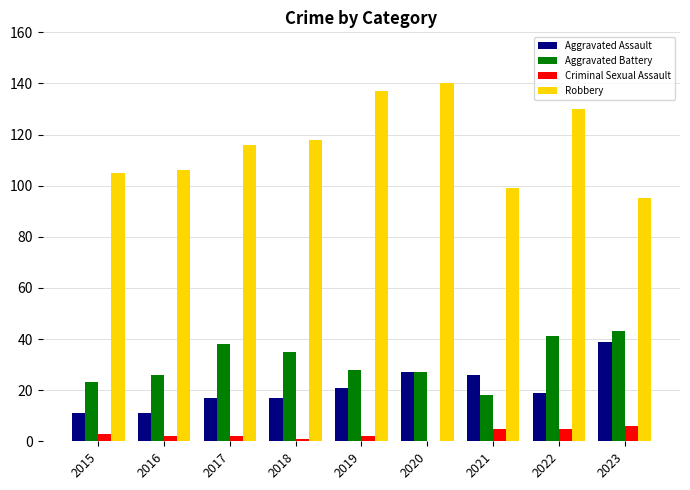

What value does the Aggravated Assault series have at 2020, to the nearest 5?

25